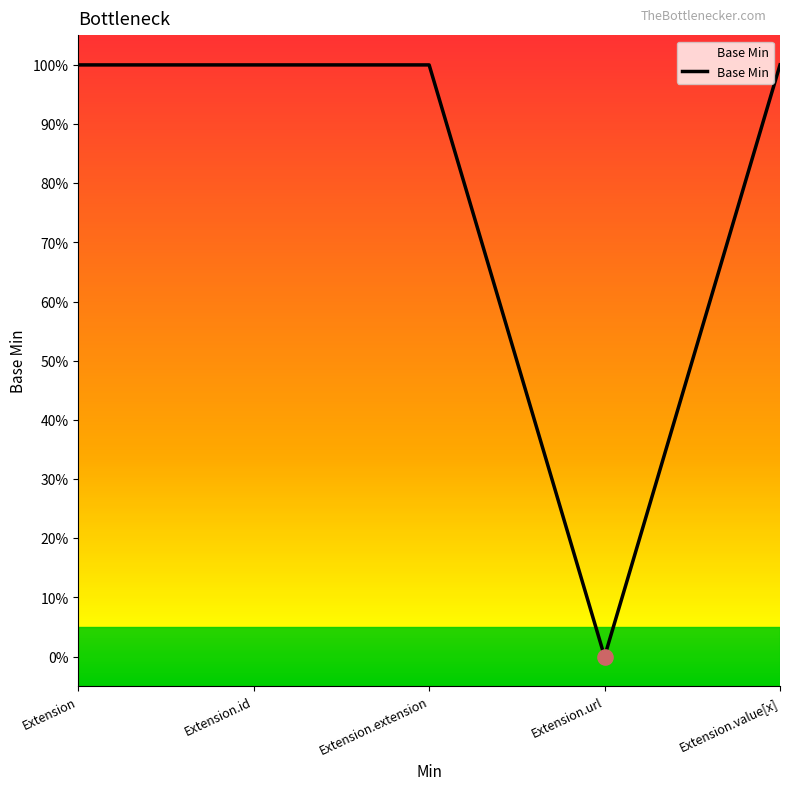

What is the change in value from Extension to Extension.url?

-1